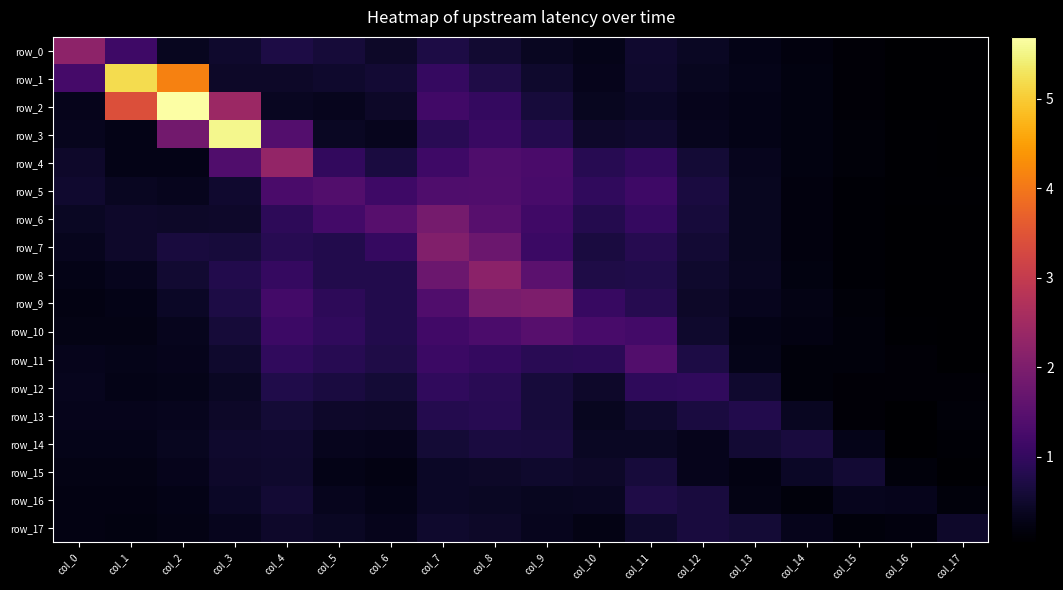

Reading left to right, extract all data points from this chart.

row_0: 2.2	1.1	0.4	0.5	0.7	0.6	0.5	0.7	0.6	0.4	0.3	0.5	0.4	0.3	0.2	0.1	0.1	0.1
row_1: 1.2	5.2	4.1	0.5	0.5	0.5	0.6	1.0	0.7	0.5	0.3	0.5	0.4	0.3	0.2	0.1	0.1	0.0
row_2: 0.3	3.4	5.7	2.4	0.4	0.4	0.5	1.2	1.0	0.6	0.4	0.4	0.3	0.3	0.2	0.1	0.1	0.0
row_3: 0.3	0.3	1.8	5.5	1.4	0.4	0.4	0.9	1.1	0.8	0.5	0.5	0.3	0.3	0.2	0.1	0.1	0.1
row_4: 0.5	0.3	0.3	1.4	2.3	1.0	0.7	1.1	1.4	1.3	0.9	1.0	0.6	0.4	0.2	0.1	0.1	0.1
row_5: 0.5	0.4	0.3	0.5	1.3	1.4	1.1	1.4	1.4	1.3	1.0	1.1	0.7	0.4	0.2	0.1	0.1	0.1
row_6: 0.4	0.5	0.5	0.5	0.9	1.2	1.5	1.9	1.5	1.2	0.8	1.0	0.6	0.4	0.2	0.1	0.1	0.1
row_7: 0.3	0.5	0.7	0.6	0.8	0.8	1.0	2.1	1.8	1.1	0.7	0.8	0.6	0.4	0.2	0.1	0.0	0.1
row_8: 0.3	0.3	0.5	0.8	1.0	0.8	0.8	1.7	2.2	1.5	0.7	0.8	0.5	0.4	0.2	0.1	0.0	0.0
row_9: 0.2	0.3	0.4	0.7	1.2	0.9	0.8	1.4	1.9	2.0	1.1	0.8	0.5	0.3	0.3	0.1	0.1	0.0
row_10: 0.3	0.3	0.3	0.6	1.1	1.0	0.8	1.2	1.3	1.5	1.3	1.2	0.5	0.3	0.2	0.2	0.1	0.0
row_11: 0.3	0.3	0.3	0.5	1.0	0.8	0.7	1.1	1.0	0.9	0.9	1.4	0.7	0.3	0.2	0.2	0.1	0.1
row_12: 0.3	0.3	0.3	0.4	0.8	0.7	0.6	1.0	0.9	0.6	0.5	0.9	1.0	0.5	0.2	0.1	0.1	0.1
row_13: 0.3	0.3	0.3	0.4	0.6	0.5	0.4	0.8	0.9	0.6	0.4	0.5	0.7	0.8	0.4	0.1	0.1	0.1
row_14: 0.3	0.3	0.4	0.5	0.5	0.3	0.3	0.6	0.7	0.7	0.4	0.4	0.3	0.6	0.7	0.3	0.1	0.1
row_15: 0.3	0.3	0.3	0.5	0.5	0.3	0.2	0.4	0.5	0.5	0.5	0.6	0.3	0.2	0.4	0.6	0.2	0.1
row_16: 0.2	0.2	0.3	0.4	0.6	0.3	0.3	0.4	0.4	0.4	0.4	0.7	0.6	0.3	0.2	0.3	0.3	0.2
row_17: 0.2	0.2	0.3	0.4	0.5	0.4	0.3	0.5	0.5	0.3	0.3	0.5	0.6	0.6	0.3	0.2	0.2	0.5